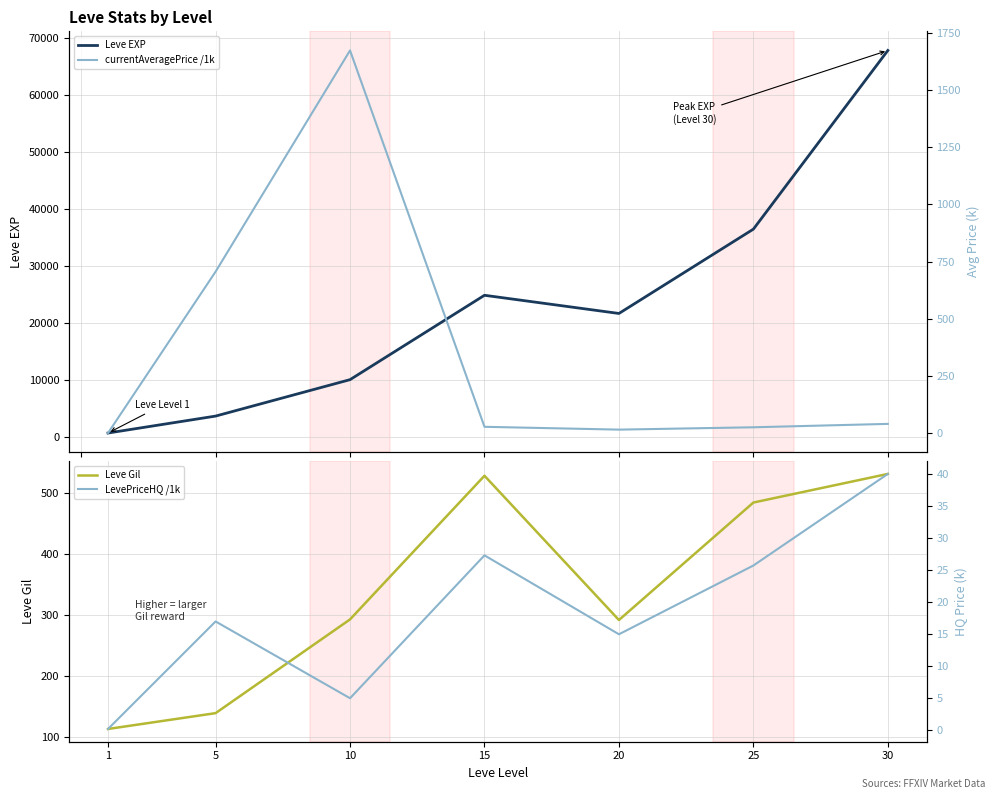

What are all the series names shown in the legend?

Leve EXP, Leve Gil, currentAveragePrice /1k, LevePriceHQ /1k